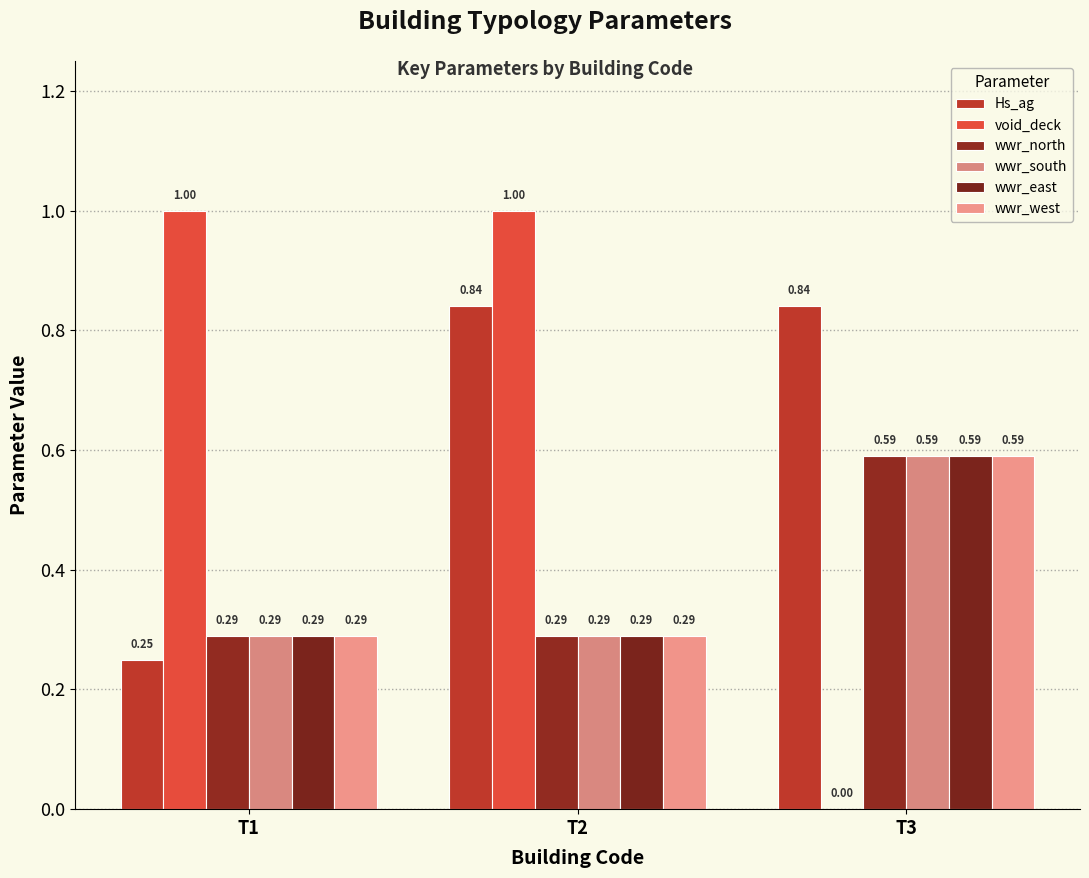

Between T1 and T2, which series saw the biggest shift?

Hs_ag